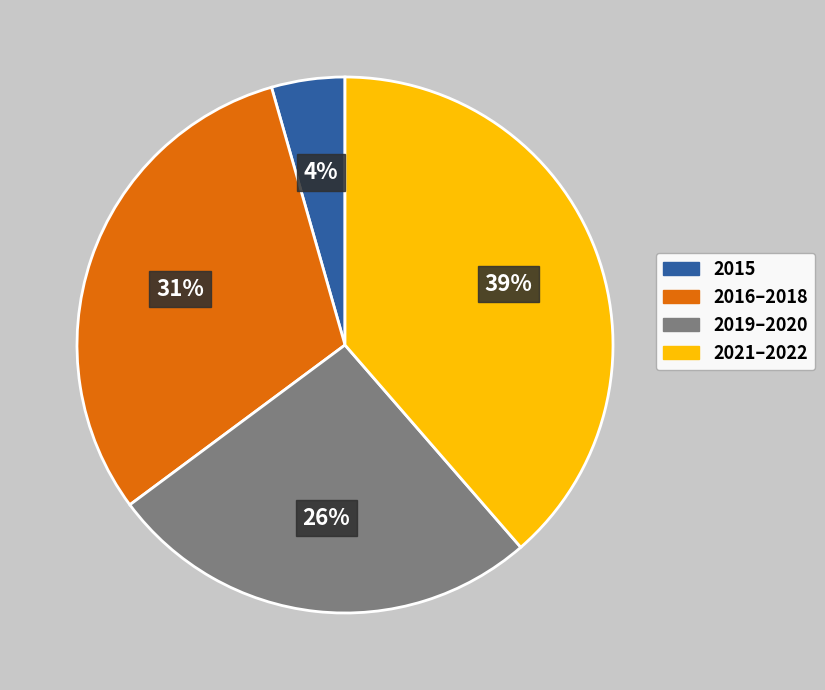

How many segments does this pie chart have?

4